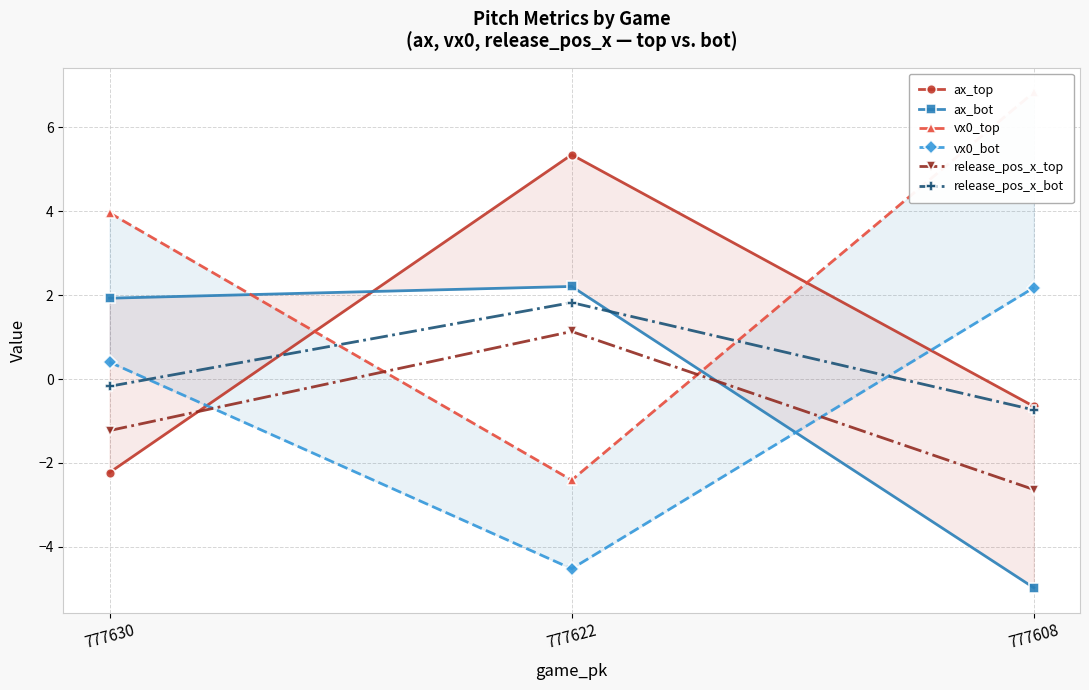

What is the sum of the release_pos_x_bot values at 777622 and 777630?

1.7